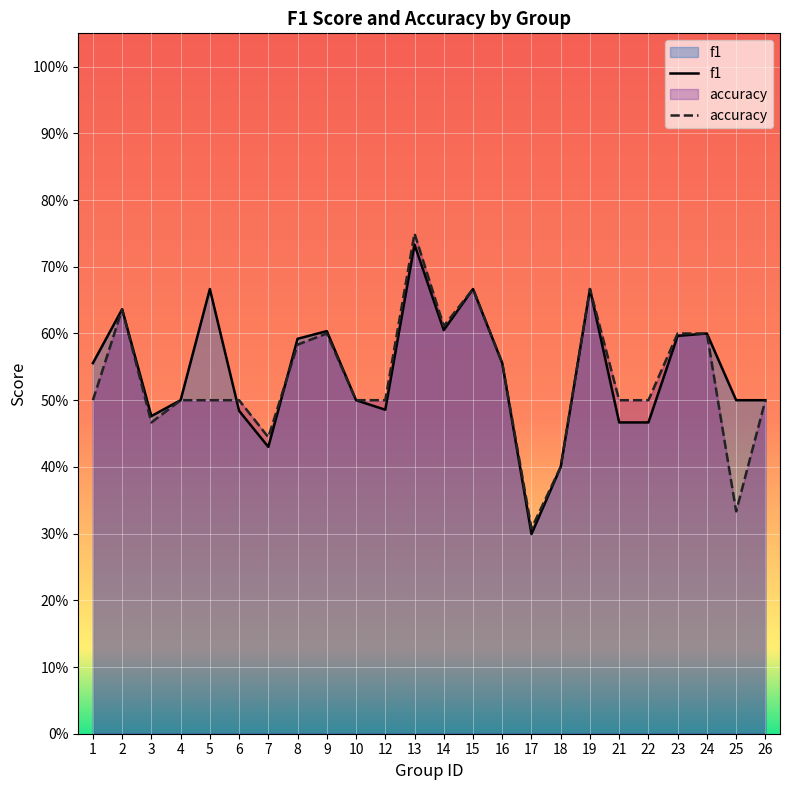

Between 24 and 23, which is larger?

24